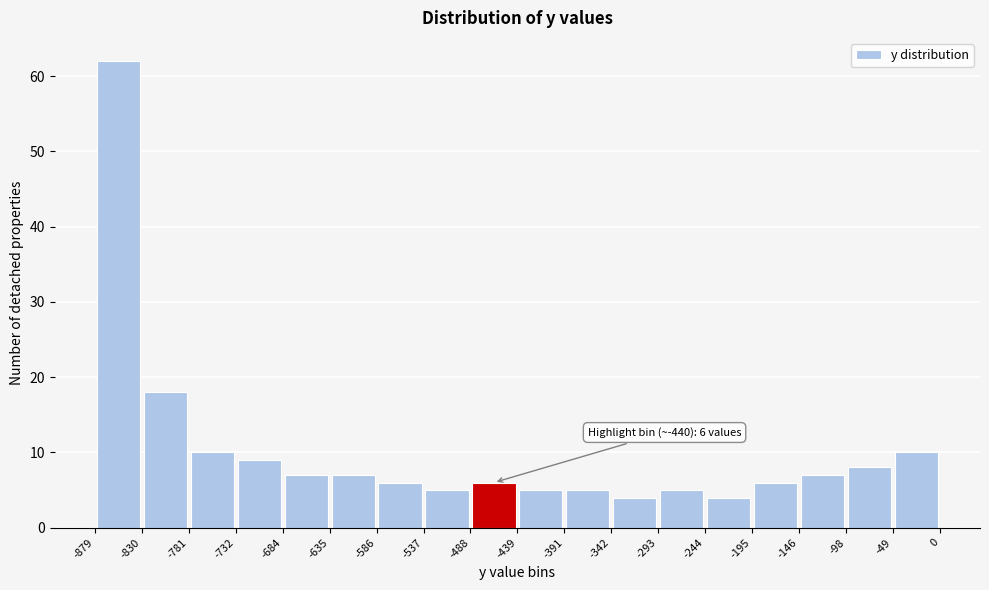

Which range on the x-axis has the tallest bar?

-879 to -830